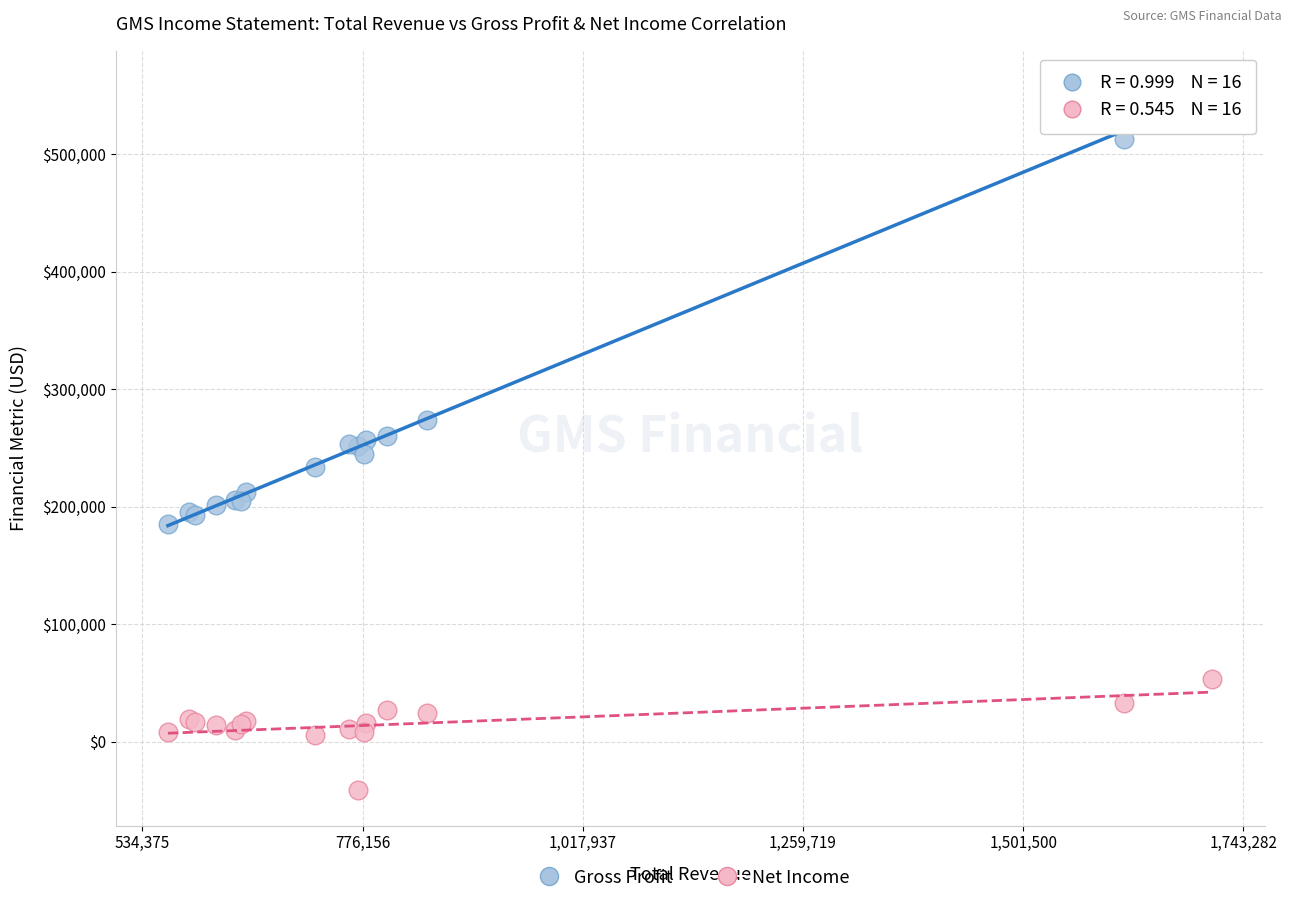

In the Gross Profit series, what Y value is closest to 371900?

273700